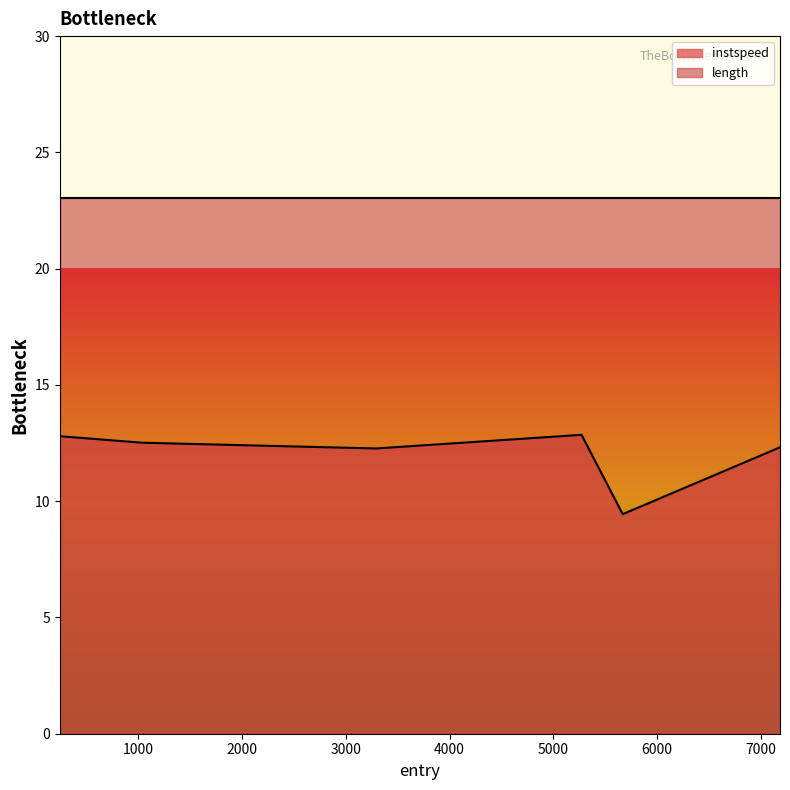

Reading left to right, list all the values displayed in this chart.

12.8	12.5	12.3	12.9	9.4	12.3